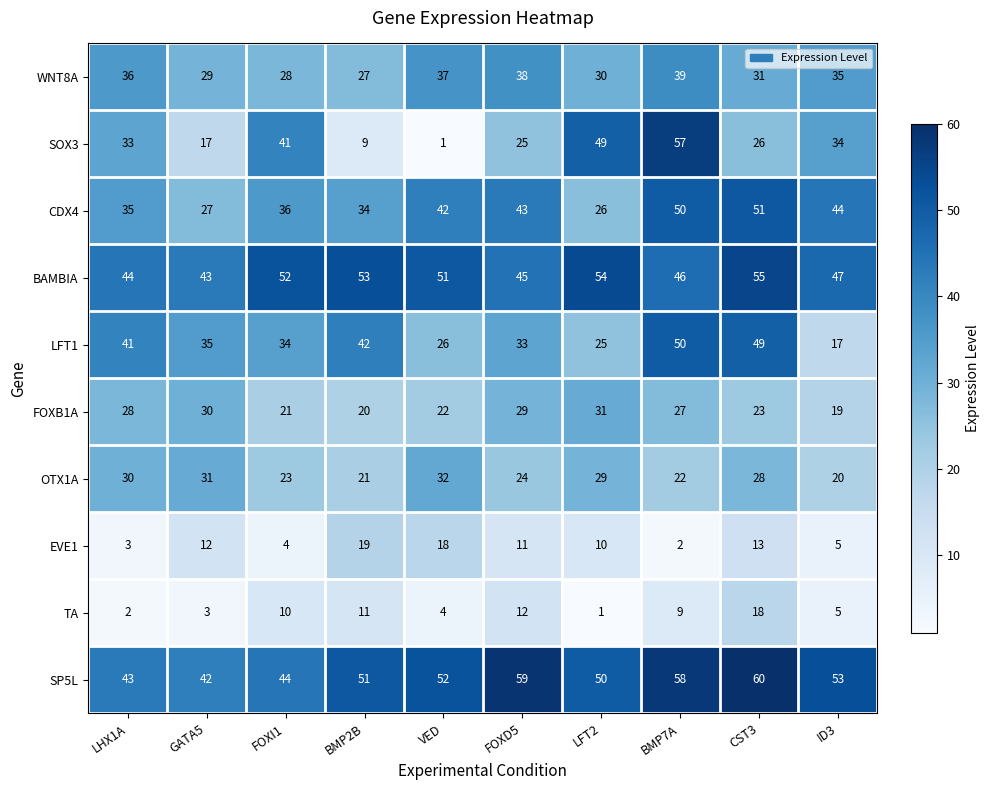

How many values in the OTX1A series are below 28?

5